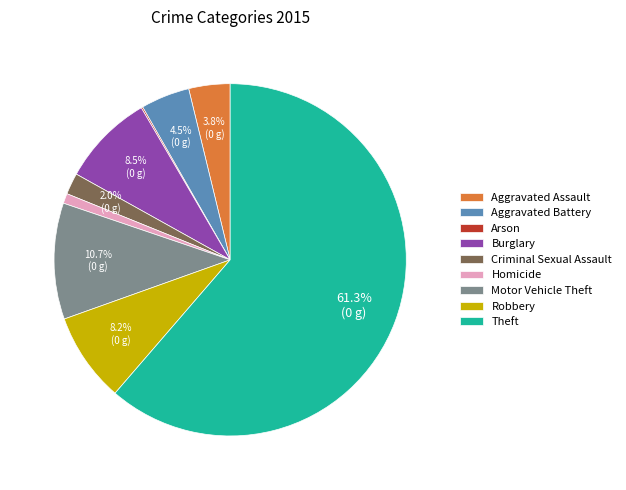

To the nearest percent, what is the difference between the Criminal Sexual Assault and Aggravated Assault slice percentages?

2%